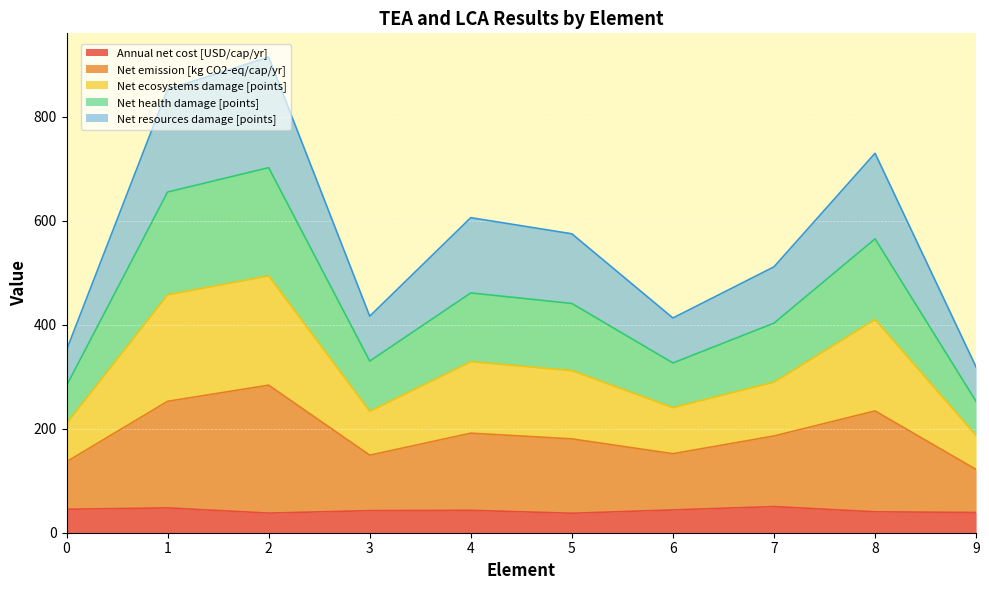

The Annual net cost [USD/cap/yr] series shows 72.4 at 6. True or false?

False